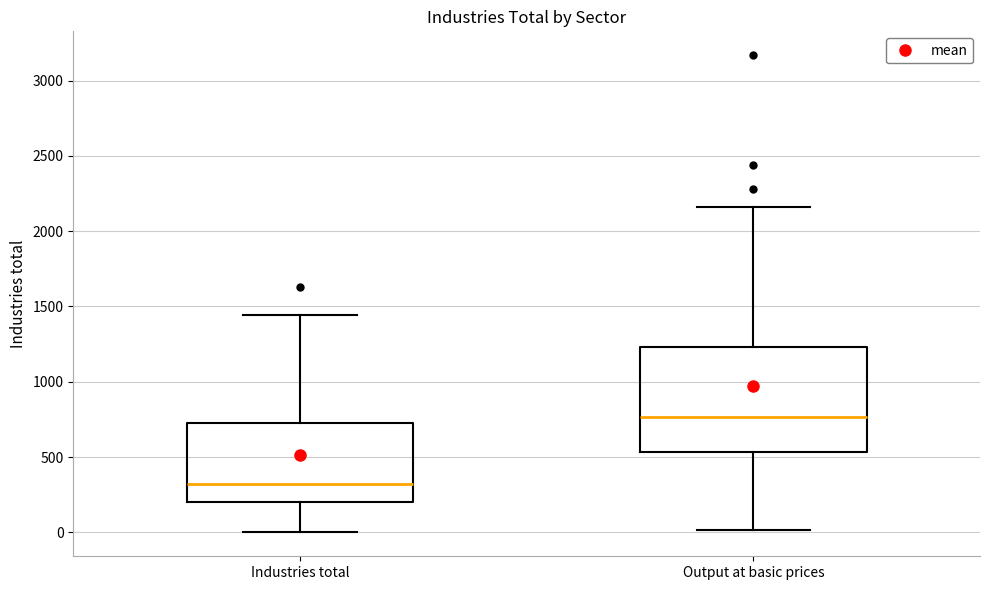

Which box's median line is the highest?

Output at basic prices